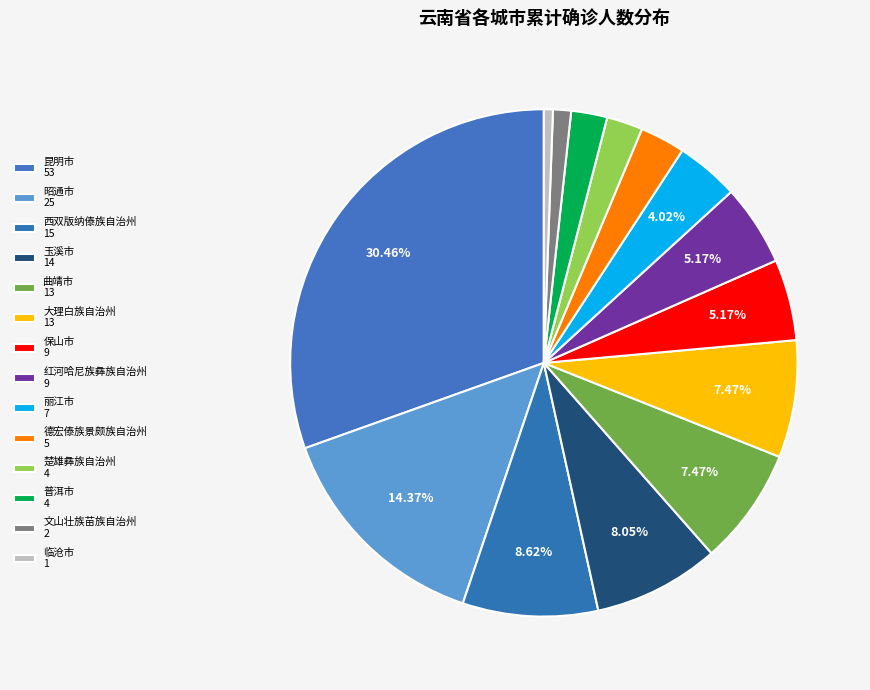

Do 普洱市 and 临沧市 together represent more than half of the pie?

No